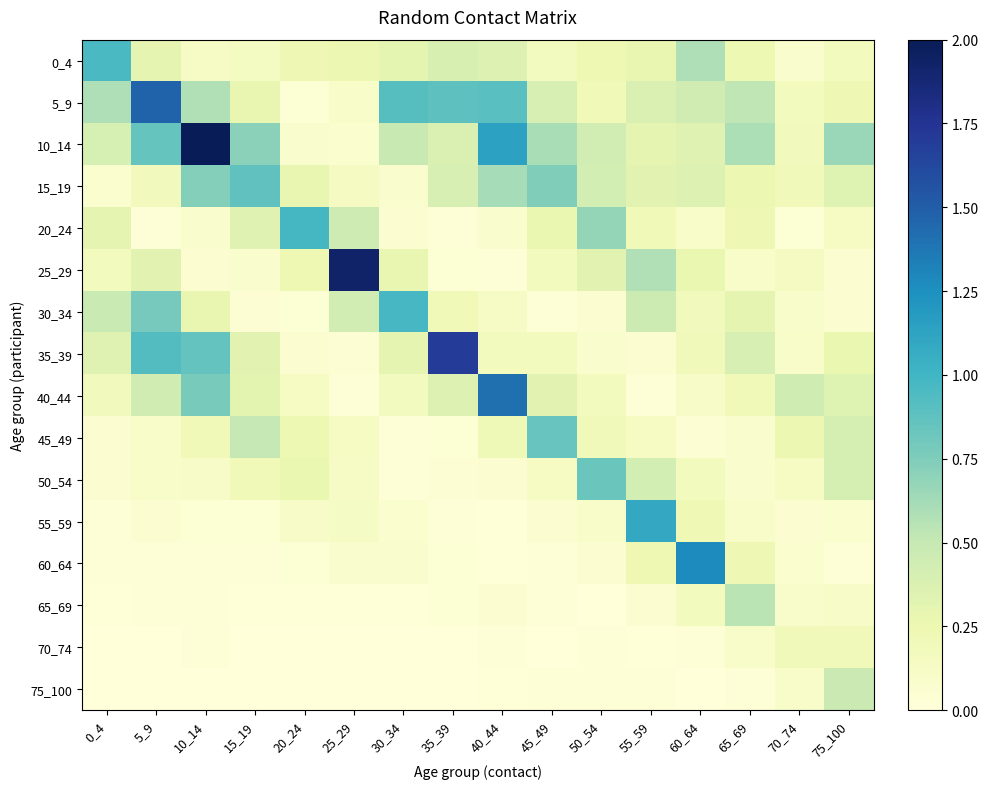

What is the difference between the highest and lowest values at 35_39?

1.7